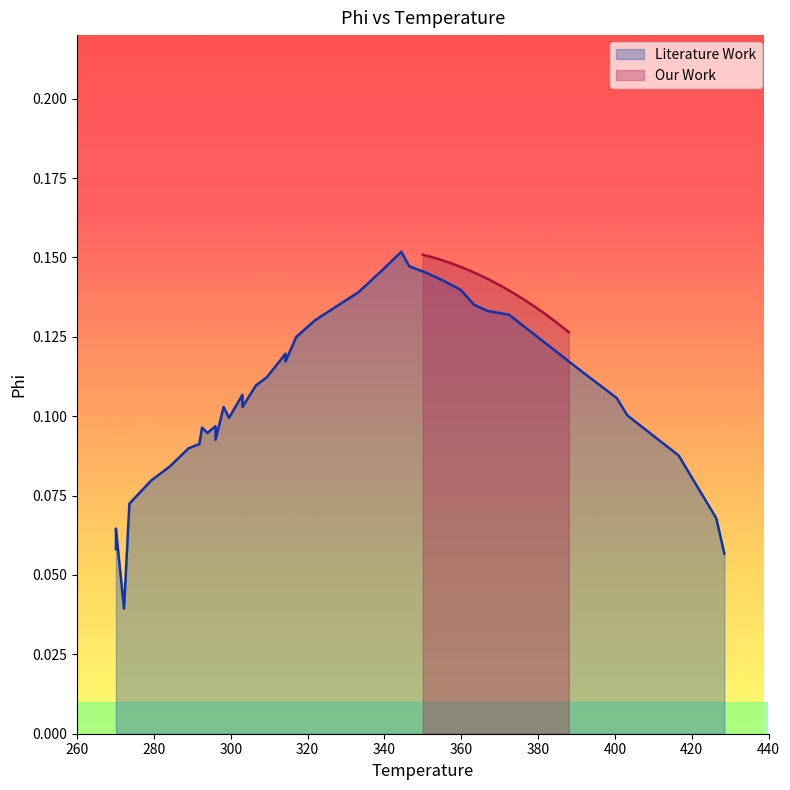

What is the average value of the Literature Work series?

0.1